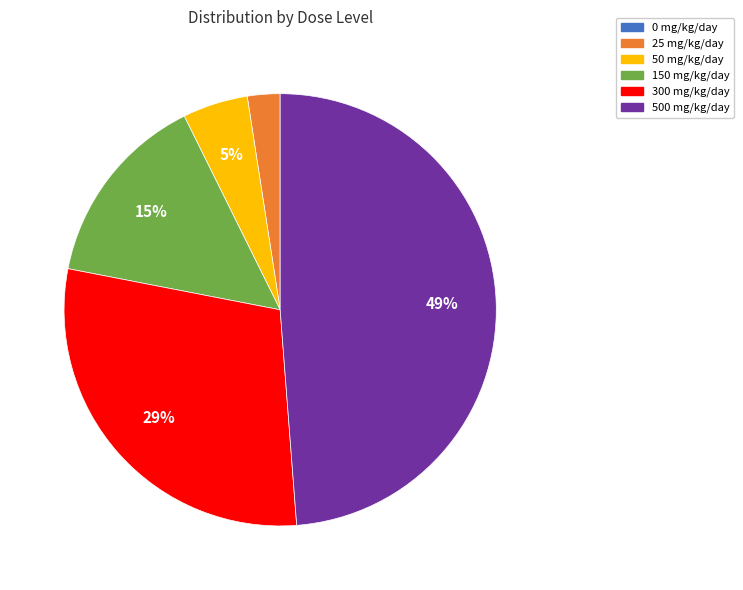

To the nearest percent, what is the average slice percentage?

20%